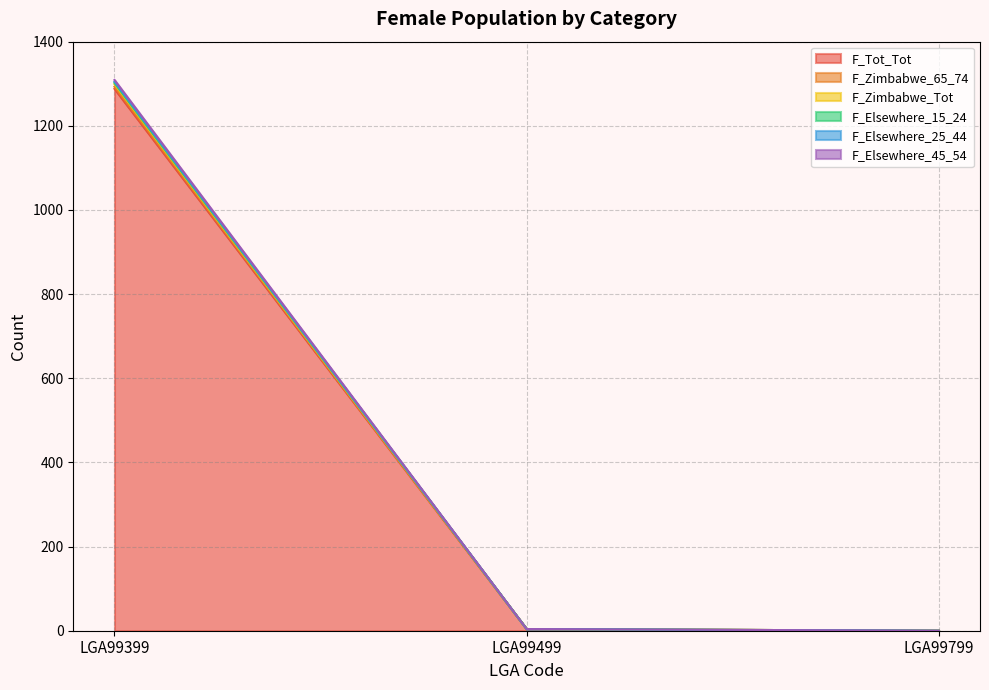

How many data points in F_Elsewhere_15_24 are above 4?

1